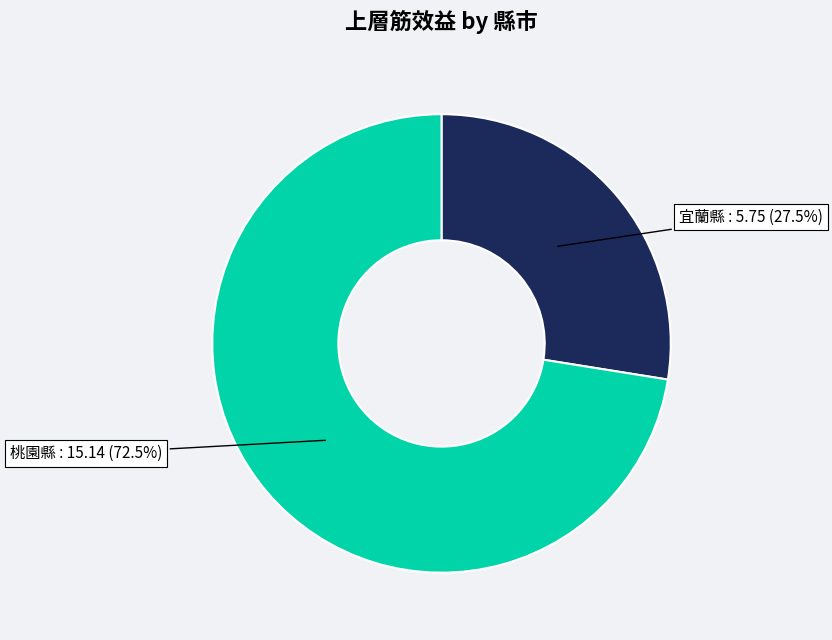

Does any single category account for the majority?

Yes